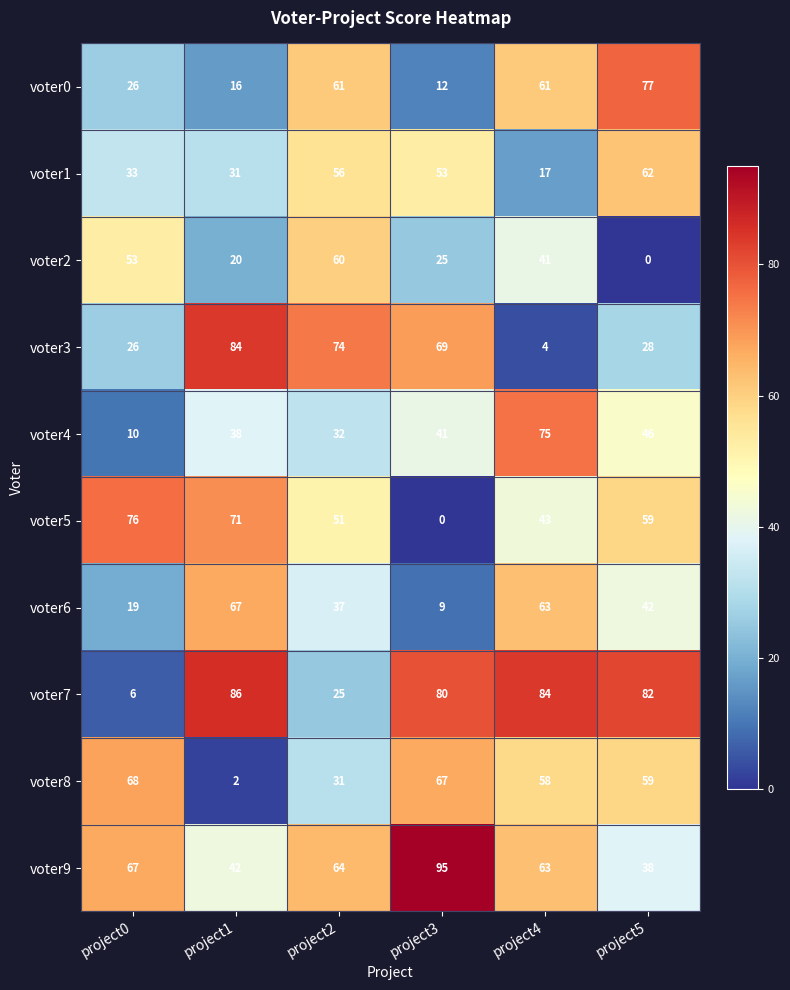

Where does the voter7 series first go above 82?

project1